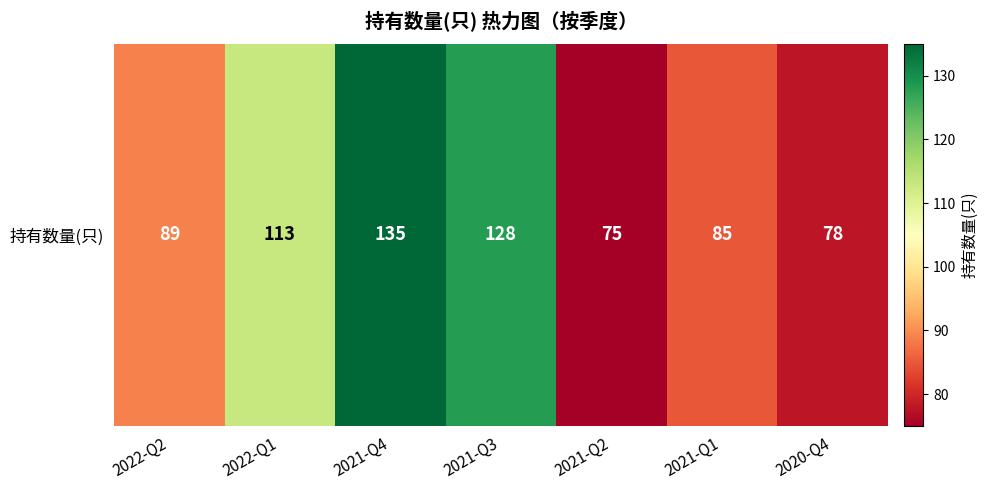

The value at 2021-Q3 is 128. True or false?

True